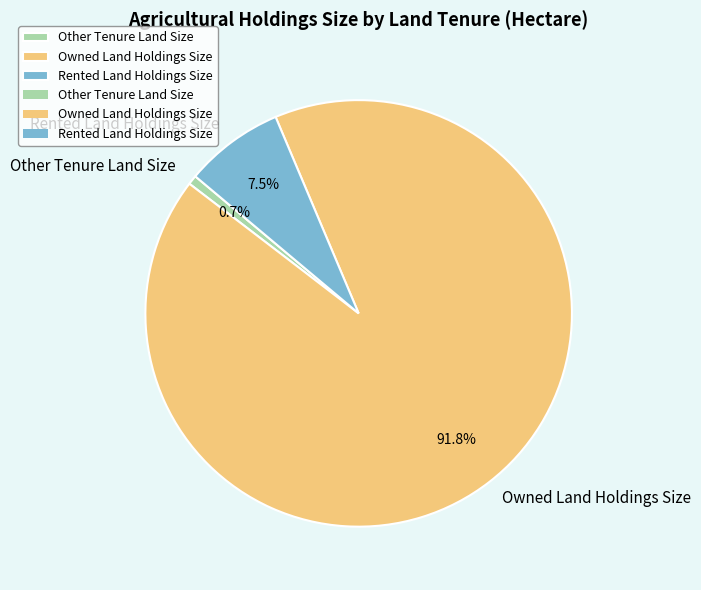

Do Owned Land Holdings Size and Rented Land Holdings Size together represent more than half of the pie?

Yes